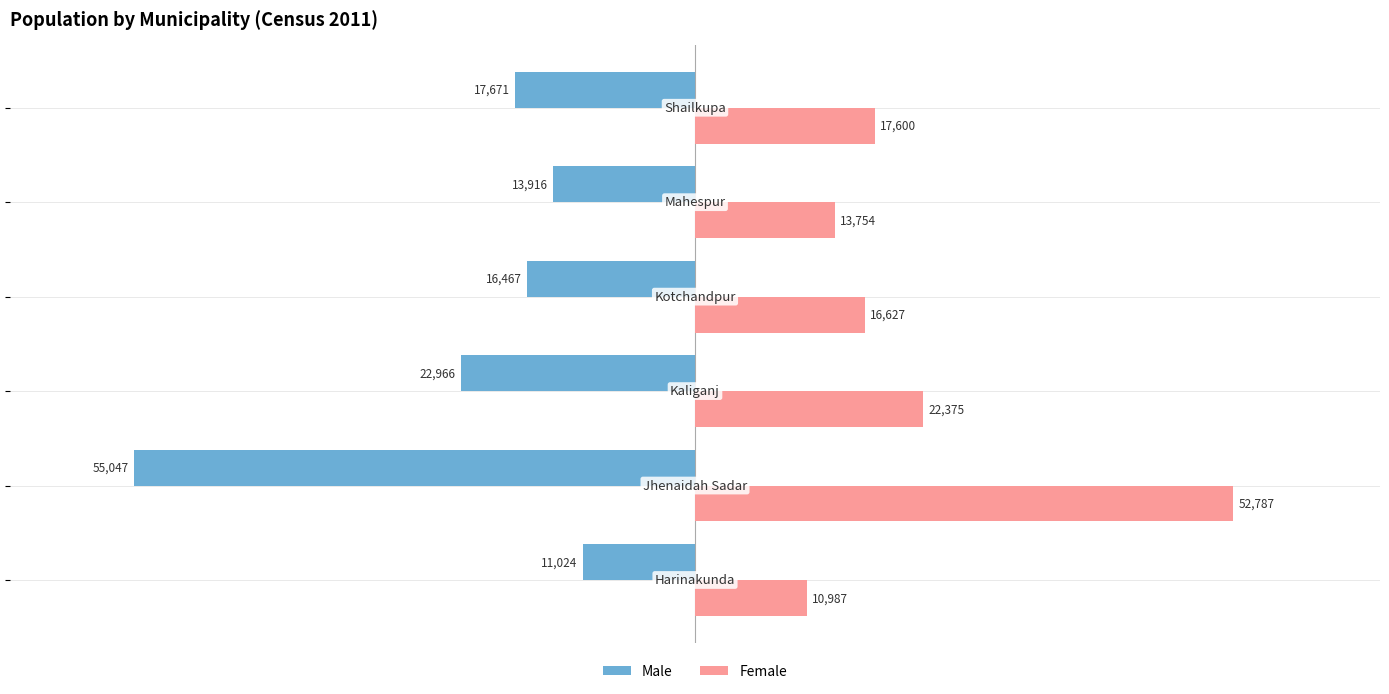

Which series has the largest total across all categories?

Female